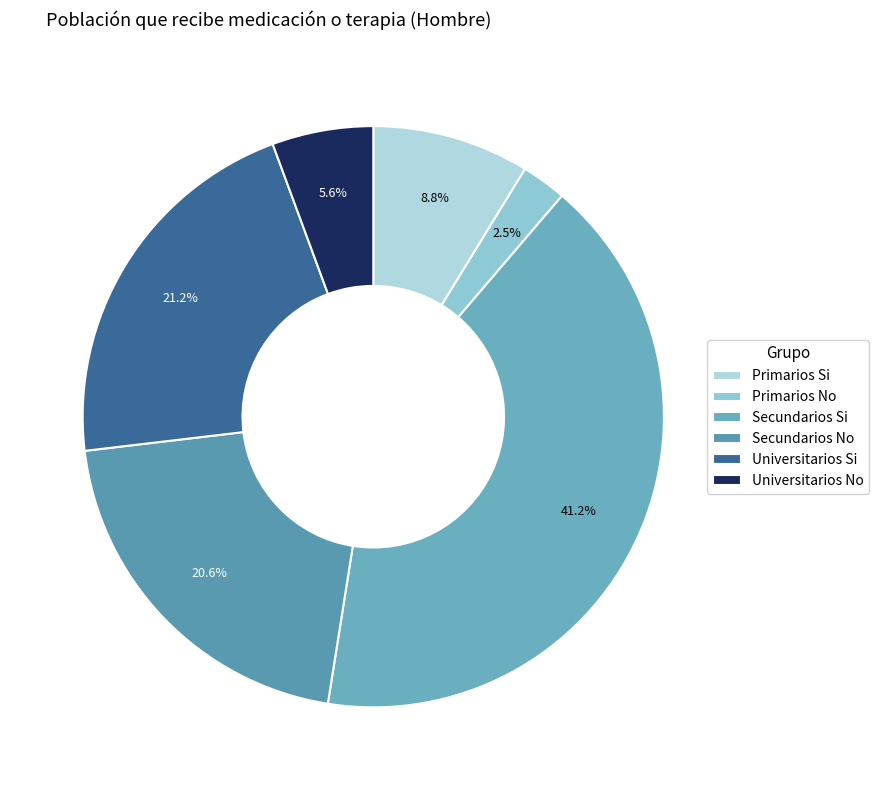

What is the ratio of the value at Universitarios No to the value at Secundarios Si?

0.1